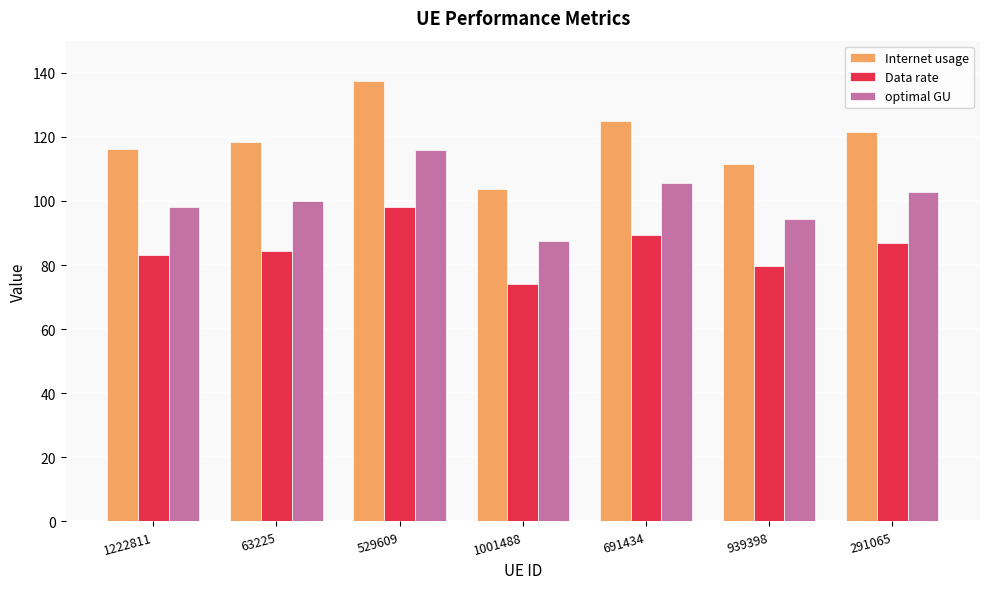

What position from the left is 939398?

6